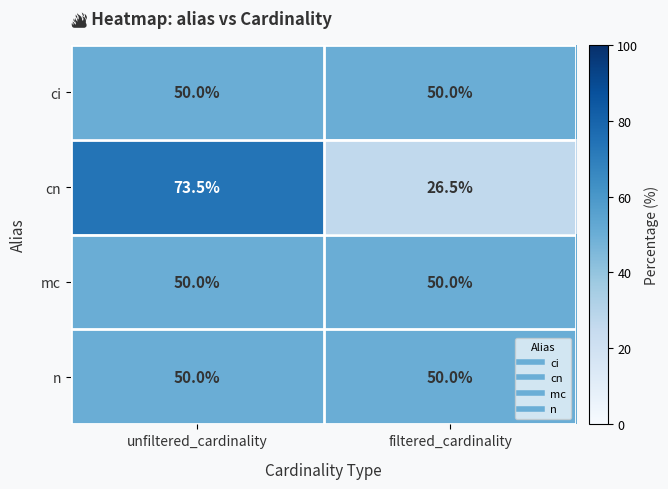

Is the value of cn at filtered_cardinality greater than the value of n at filtered_cardinality?

No